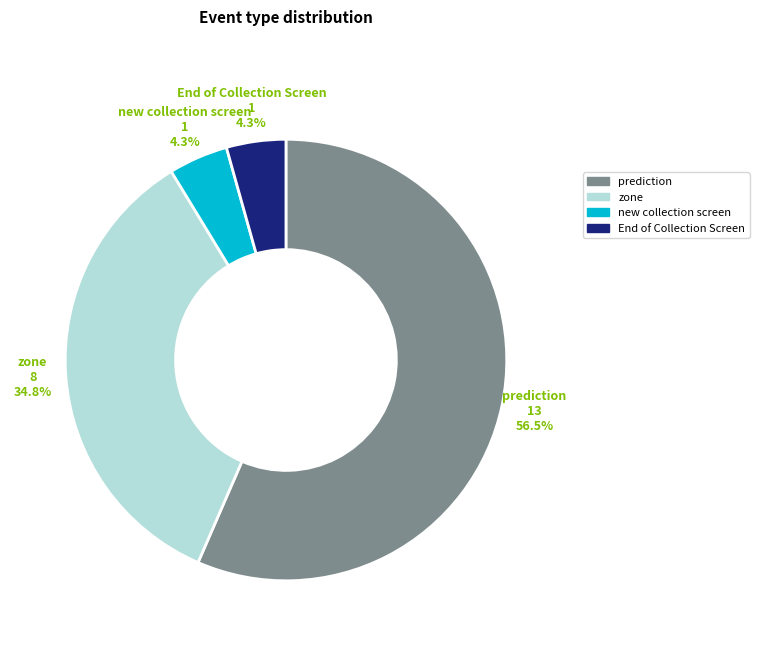

Is there any slice that represents more than half of the pie?

Yes